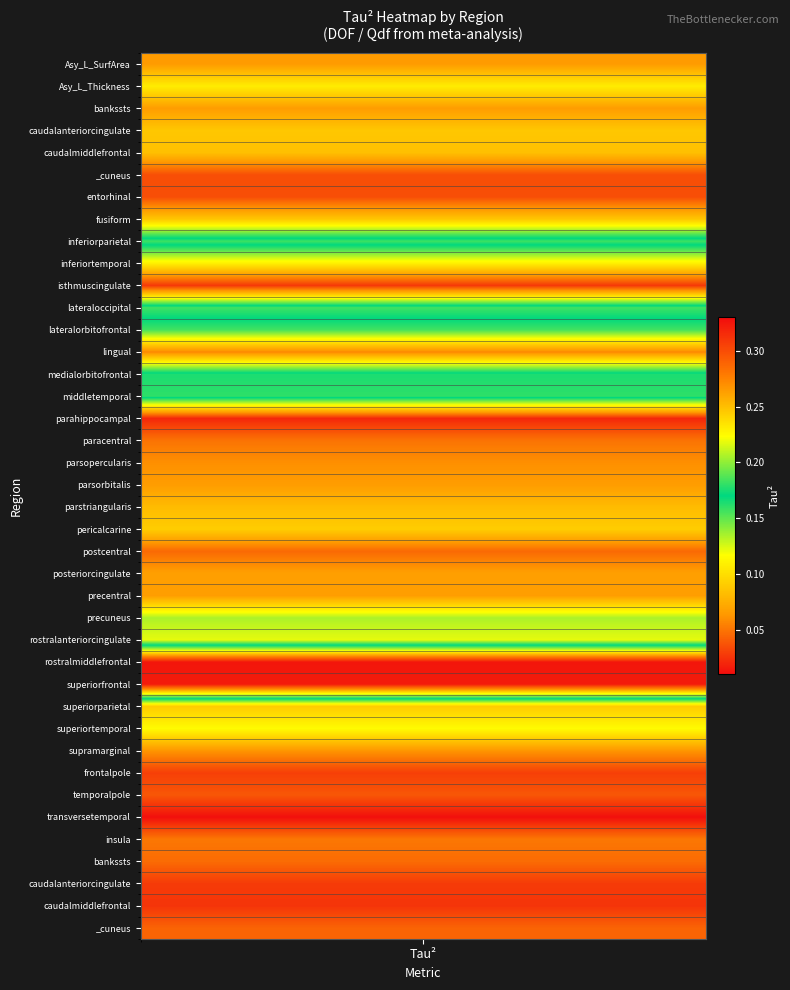

Reading left to right, transcribe all the data shown in this chart.

Asy_L_SurfArea_asy.csv=0.1	Asy_L_Thickness_asy.csv=0.1	bankssts_asy_thick.csv=0.1	caudalanteriorcingulate_asy_thick.csv=0.1	caudalmiddlefrontal_asy_thick.csv=0.1	_cuneus_asy_thick.csv=0.0	entorhinal_asy_thick.csv=0.0	fusiform_asy_thick.csv=0.1	inferiorparietal_asy_thick.csv=0.2	inferiortemporal_asy_thick.csv=0.1	isthmuscingulate_asy_thick.csv=0.0	lateraloccipital_asy_thick.csv=0.2	lateralorbitofrontal_asy_thick.csv=0.2	lingual_asy_thick.csv=0.1	medialorbitofrontal_asy_thick.csv=0.2	middletemporal_asy_thick.csv=0.2	parahippocampal_asy_thick.csv=0.0	paracentral_asy_thick.csv=0.0	parsopercularis_asy_thick.csv=0.1	parsorbitalis_asy_thick.csv=0.1	parstriangularis_asy_thick.csv=0.1	pericalcarine_asy_thick.csv=0.1	postcentral_asy_thick.csv=0.0	posteriorcingulate_asy_thick.csv=0.1	precentral_asy_thick.csv=0.1	precuneus_asy_thick.csv=0.1	rostralanteriorcingulate_asy_thick.csv=0.1	rostralmiddlefrontal_asy_thick.csv=0.3	superiorfrontal_asy_thick.csv=0.3	superiorparietal_asy_thick.csv=0.1	superiortemporal_asy_thick.csv=0.1	supramarginal_asy_thick.csv=0.1	frontalpole_asy_thick.csv=0.0	temporalpole_asy_thick.csv=0.0	transversetemporal_asy_thick.csv=0.0	insula_asy_thick.csv=0.1	bankssts_asy_area.csv=0.0	caudalanteriorcingulate_asy_area.csv=0.0	caudalmiddlefrontal_asy_area.csv=0.0	_cuneus_asy_area.csv=0.0